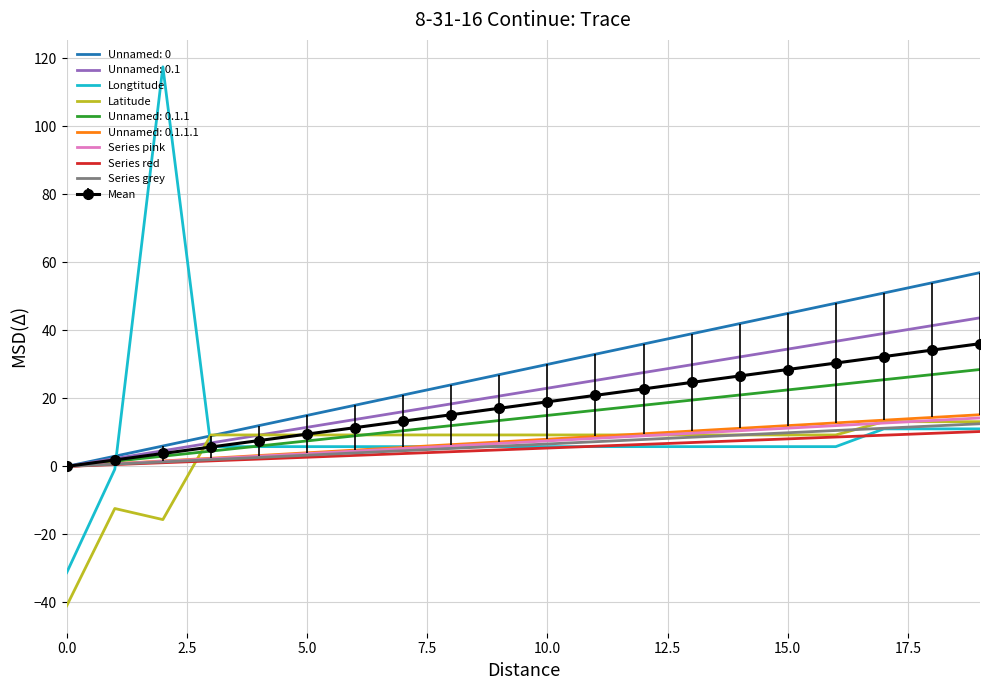

What are all the series names shown in the legend?

Unnamed: 0, Unnamed: 0.1, Longtitude, Latitude, Unnamed: 0.1.1, Unnamed: 0.1.1.1, Series pink, Series red, Series grey, Mean